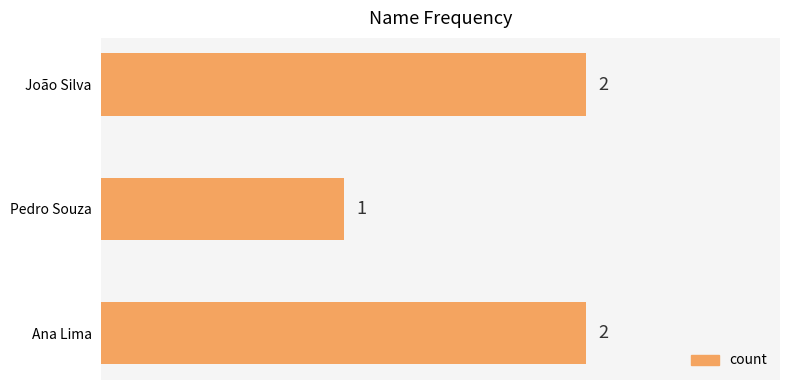

How many values are between 1 and 2?

3